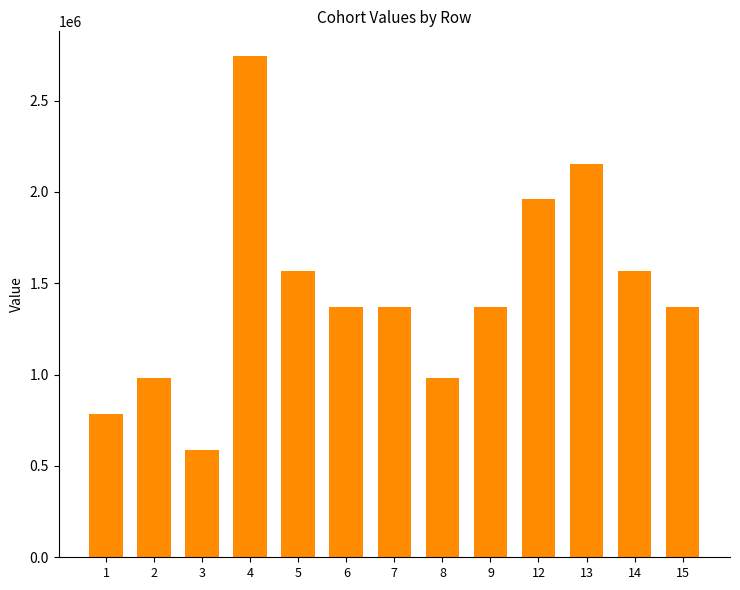

What is the value of the 11th bar from the left?

2154406.0